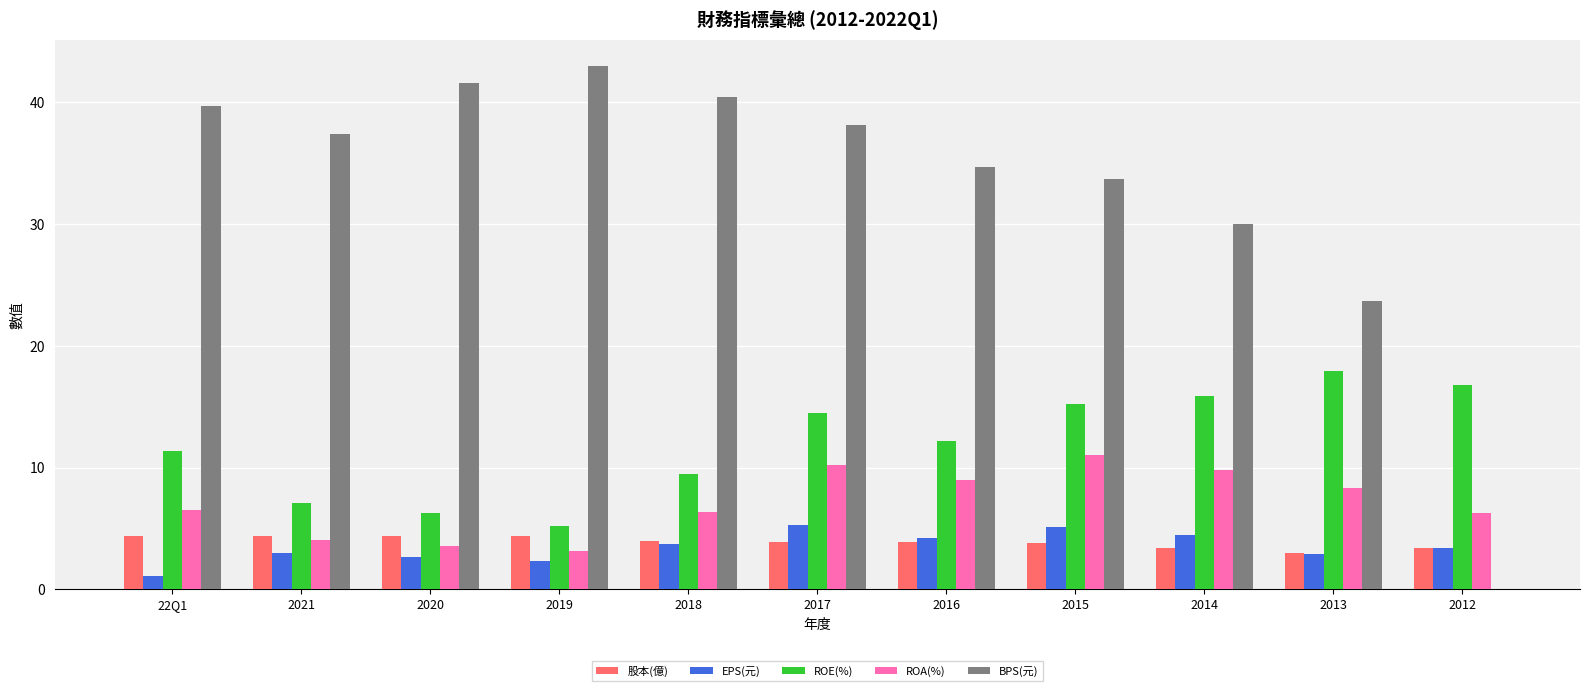

At which category does the chart reach its peak across all series?

2019